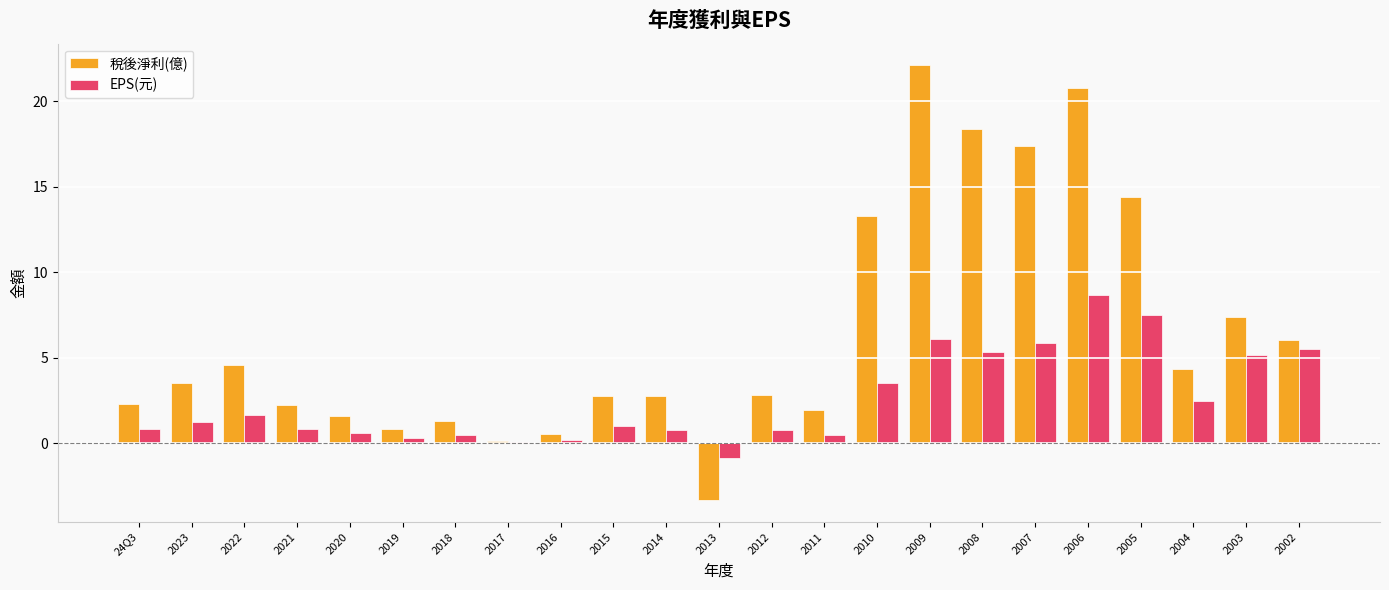

How many series are shown in this chart?

2